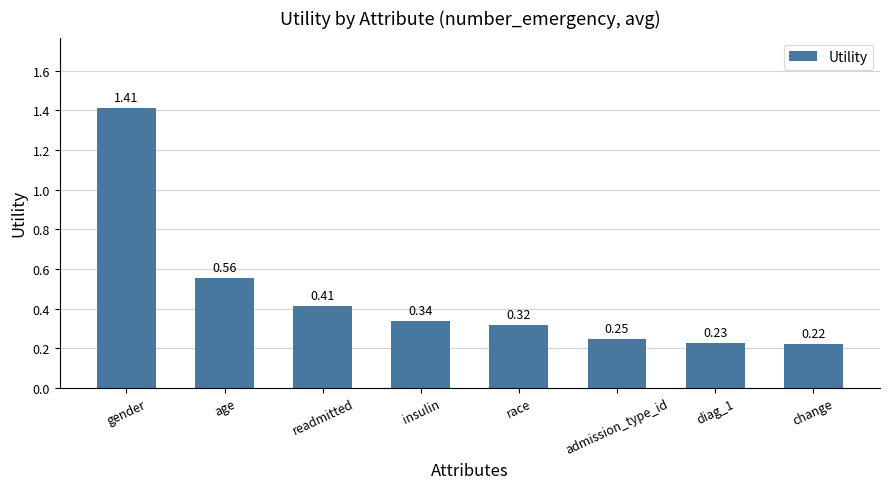

Where is the data nearest to the value 0?

change